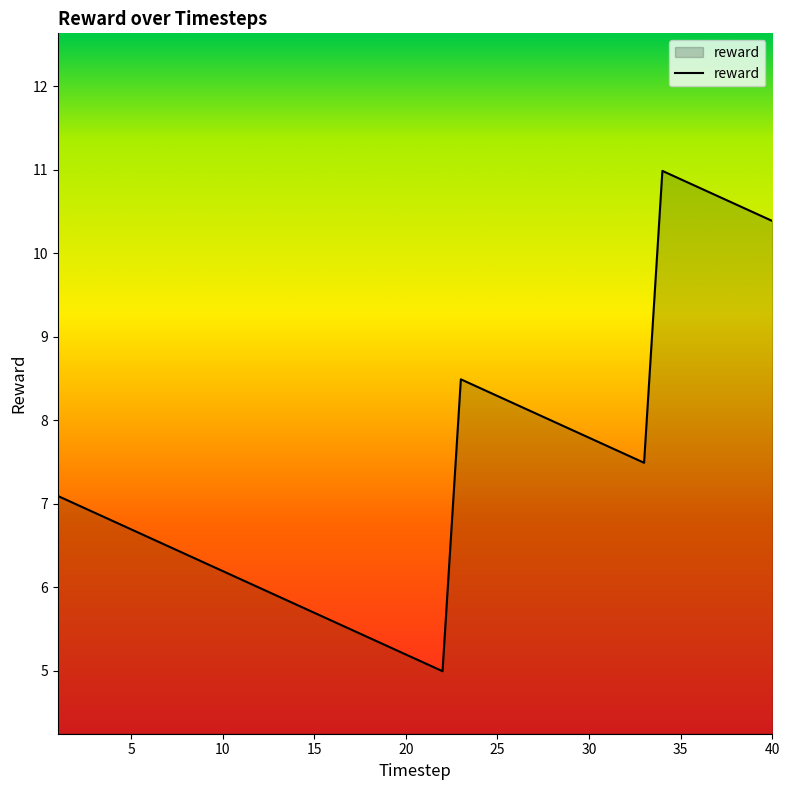

What is the difference between the maximum and minimum values?

6.0